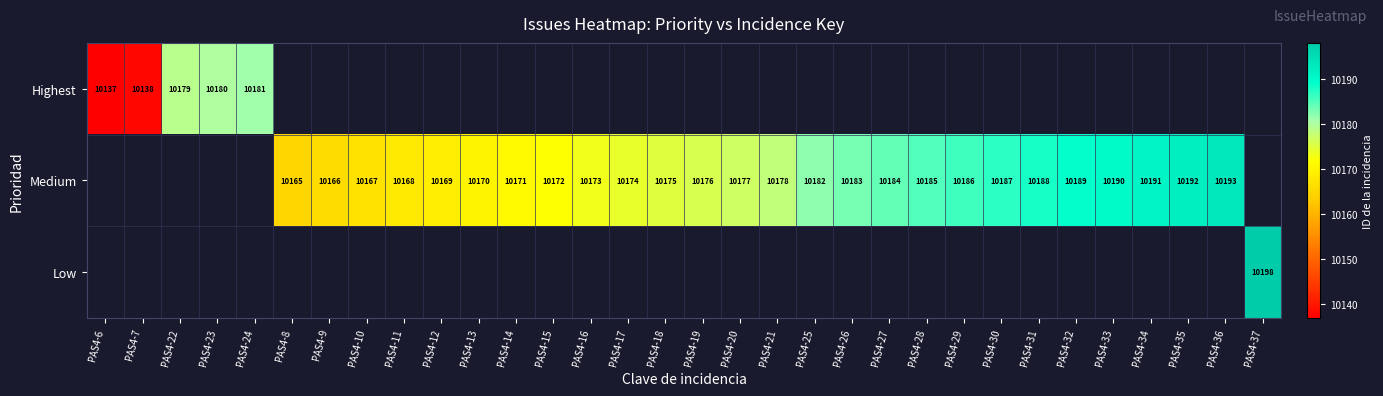

The Medium series shows 7077 at PAS4-13. True or false?

False